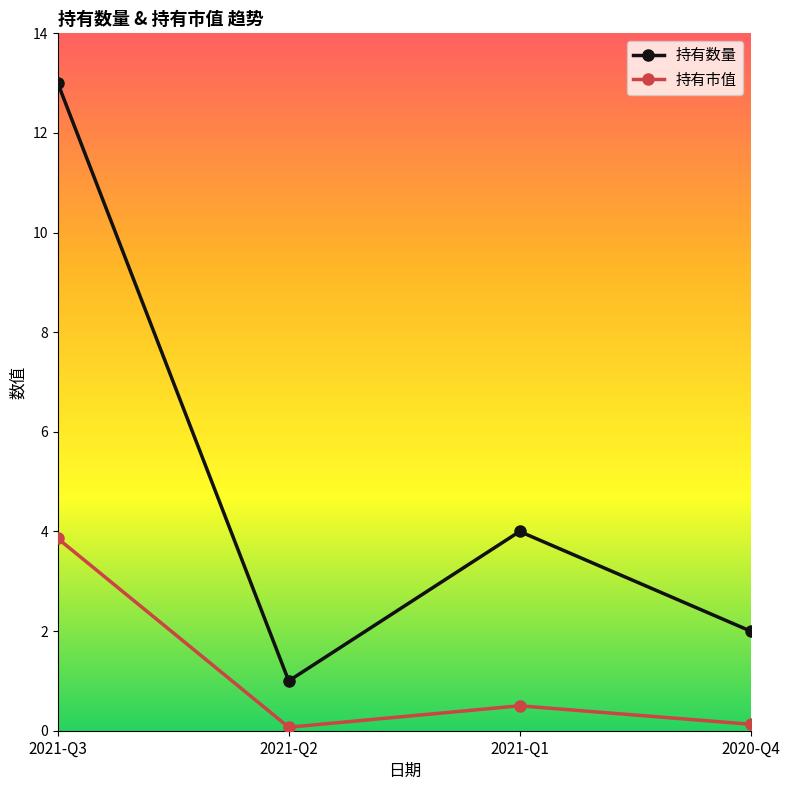

What is the label of the 2nd point from the right?

2021-Q1